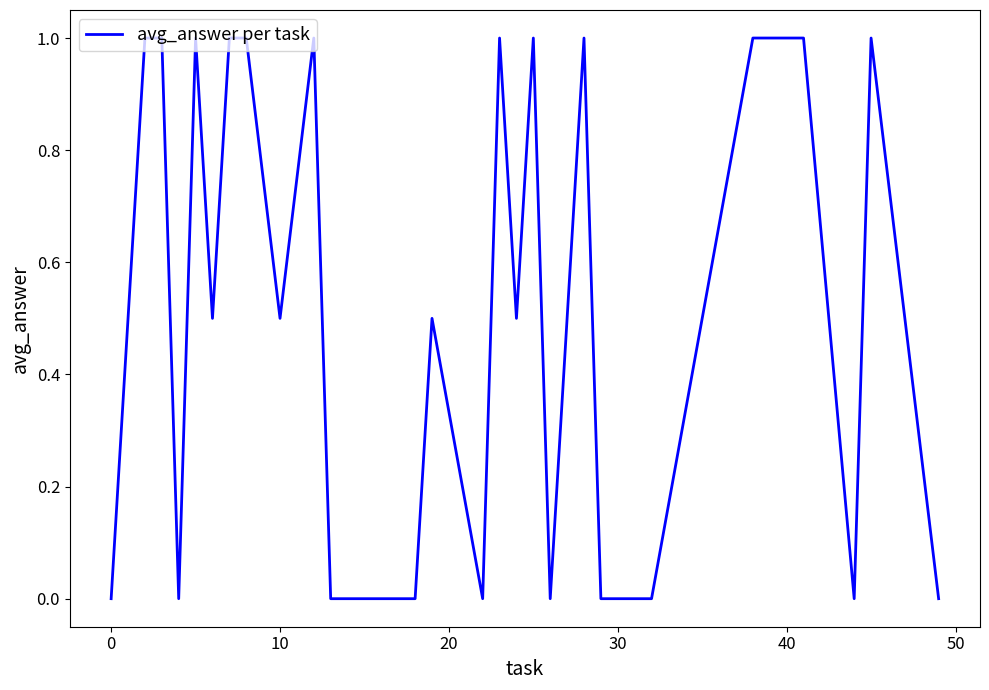

How many values are between 0 and 1?

32